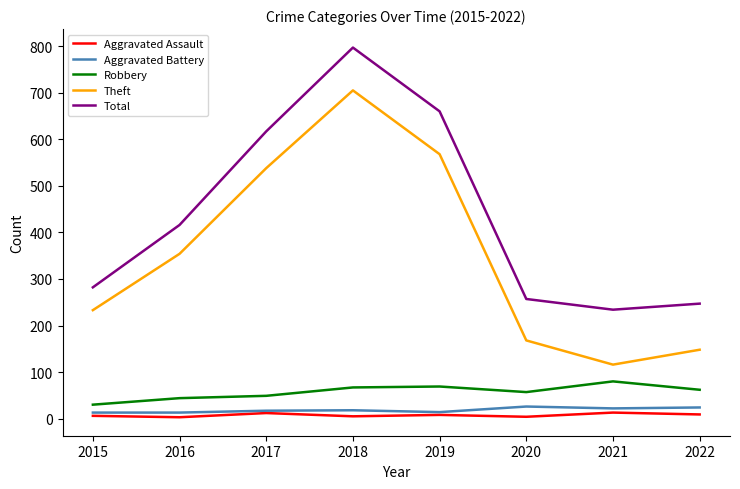

Which series has the widest spread of values?

Theft